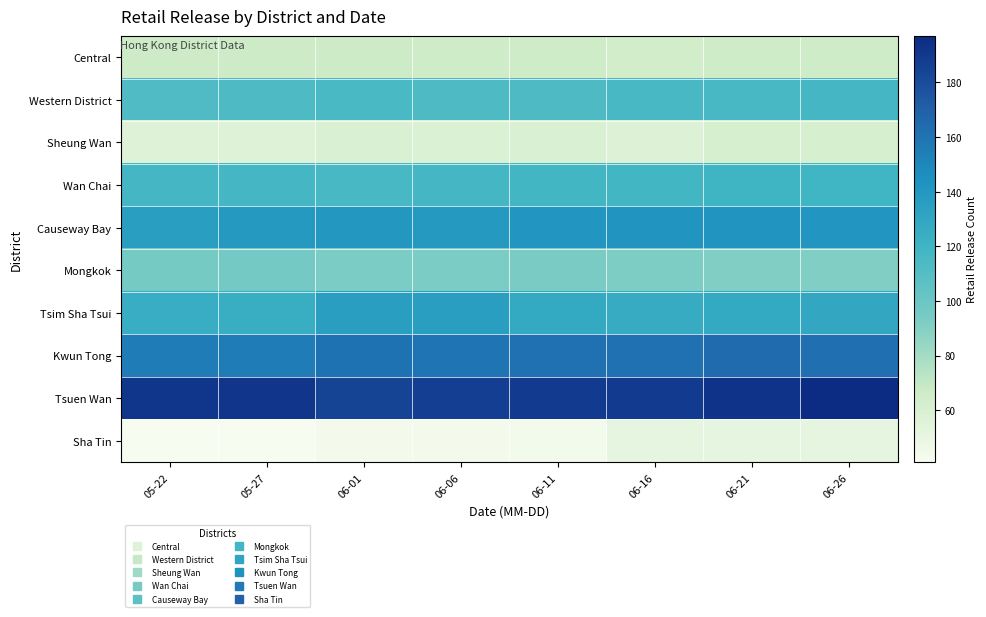

Which series has the largest range (max minus min)?

Tsuen Wan